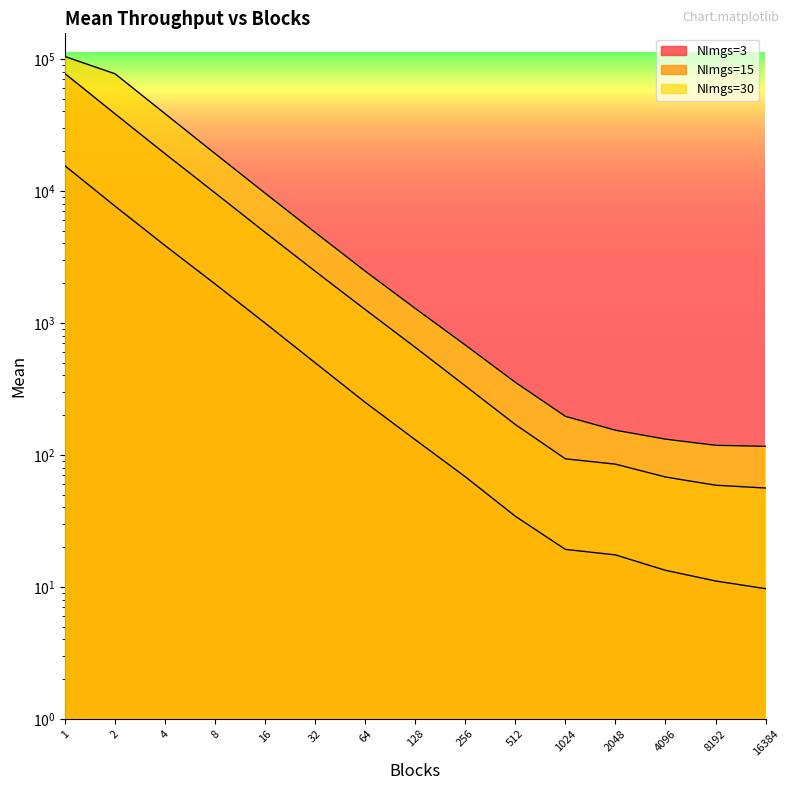

What is the difference between the maximum and minimum values in the NImgs=3 series?

15438.2